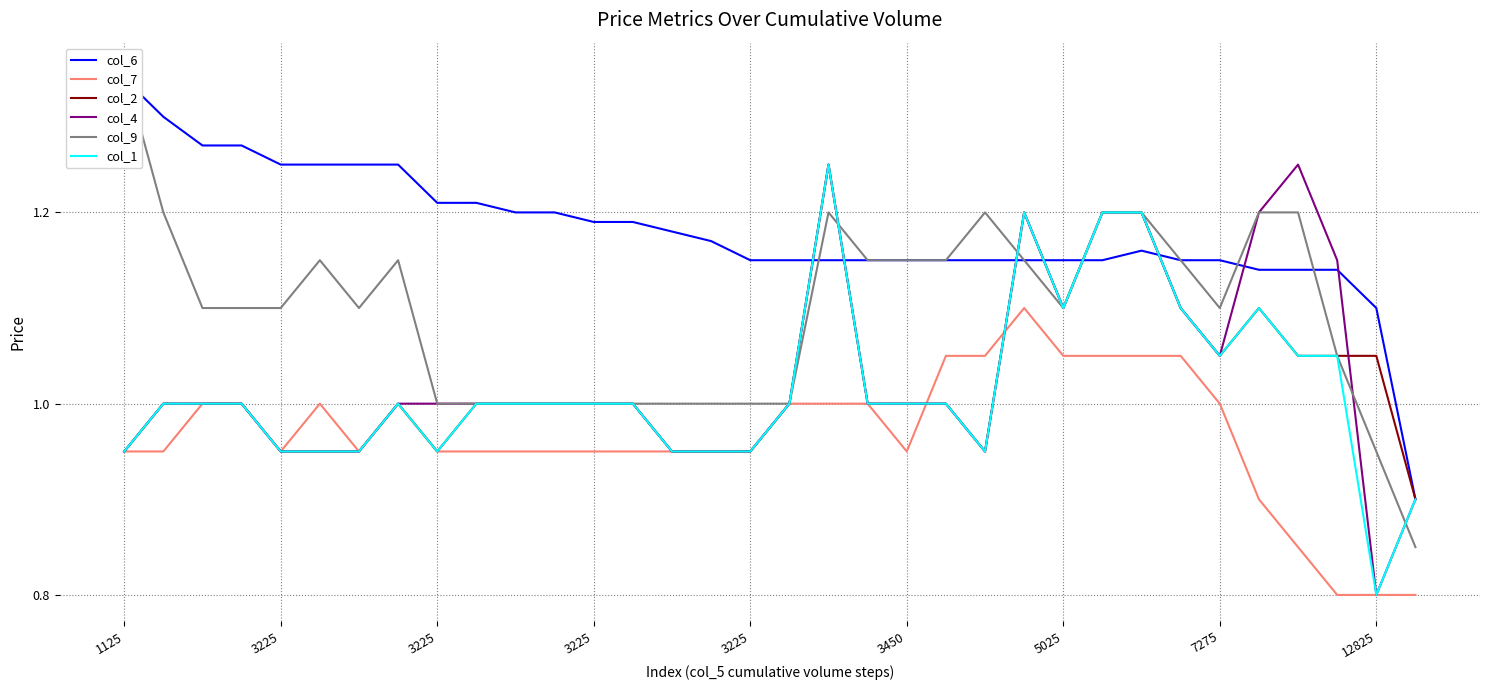

Rank the series at 33 from highest to lowest value.

col_6, col_2, col_4, col_1, col_9, col_7